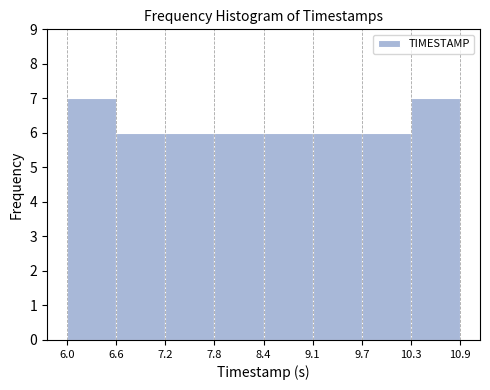

What is the height of the bar covering 7.2 to 7.8 on the x-axis? The values are not printed on the chart, so give them approximately, as read against the axis.

6